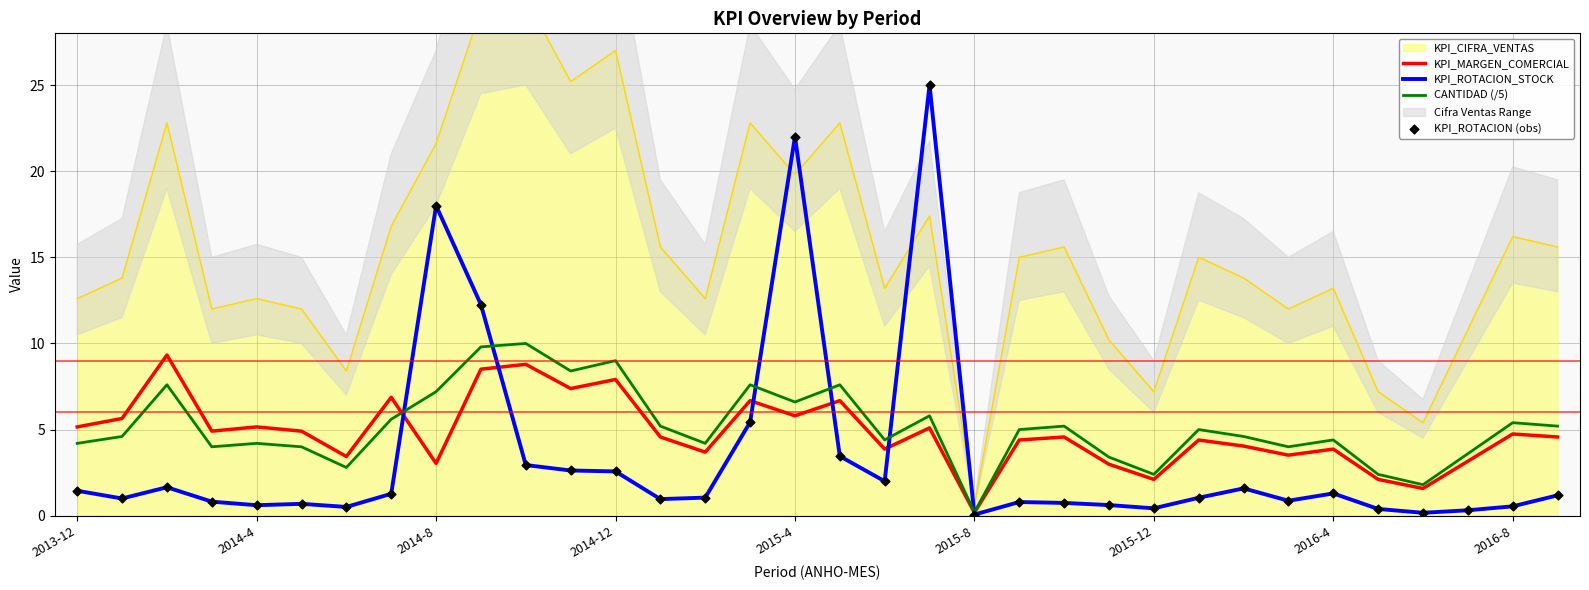

Which category has the lowest value in the CANTIDAD (/5) series?

2015-8